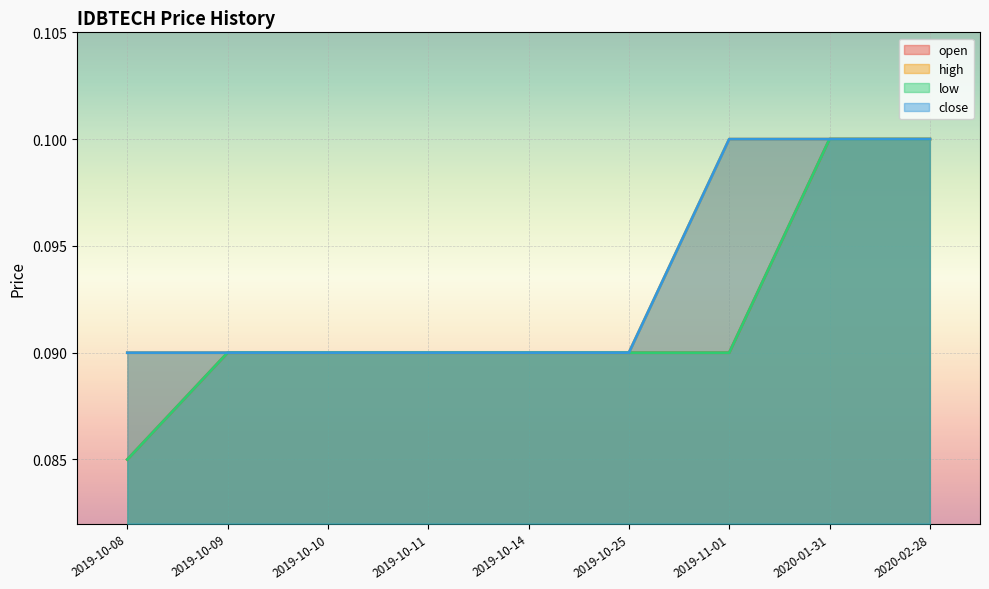

Is the value of close at 2019-10-10 greater than the value of high at 2020-02-28?

No